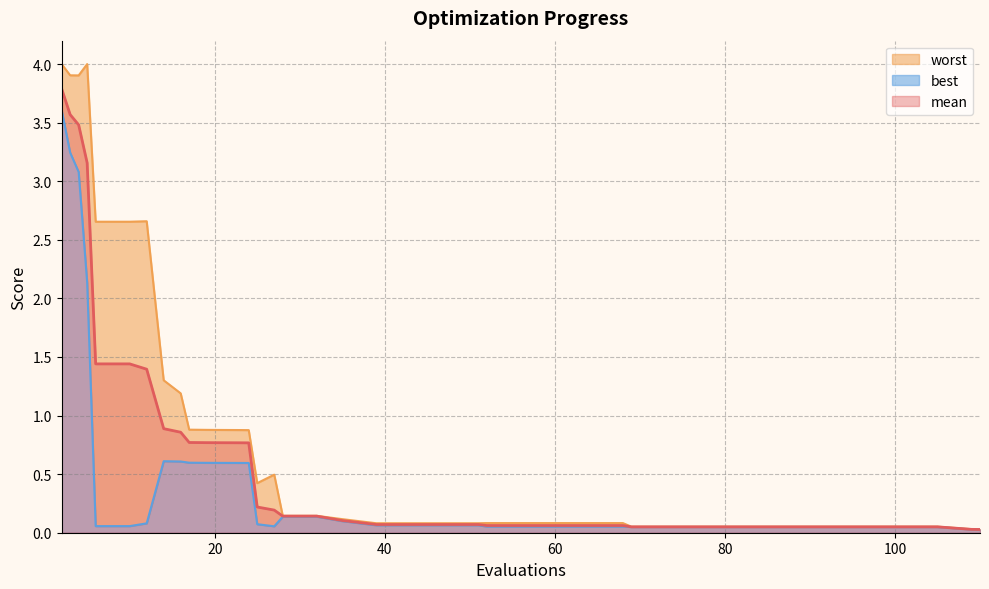

List the labels in order of mean value, largest first.

2, 3, 4, 5, 6, 10, 12, 14, 16, 17, 19, 20, 23, 24, 25, 27, 28, 32, 35, 39, 43, 47, 51, 52, 56, 60, 64, 68, 69, 73, 77, 81, 85, 89, 93, 97, 101, 105, 109, 110